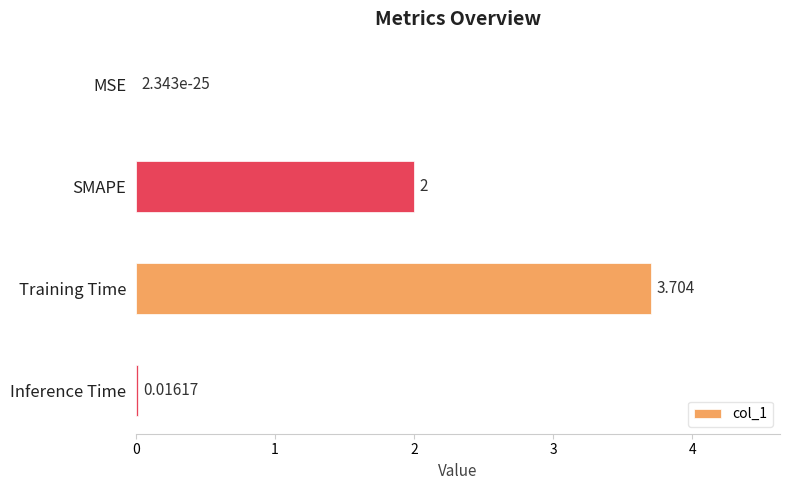

Count the number of data series in this chart.

1